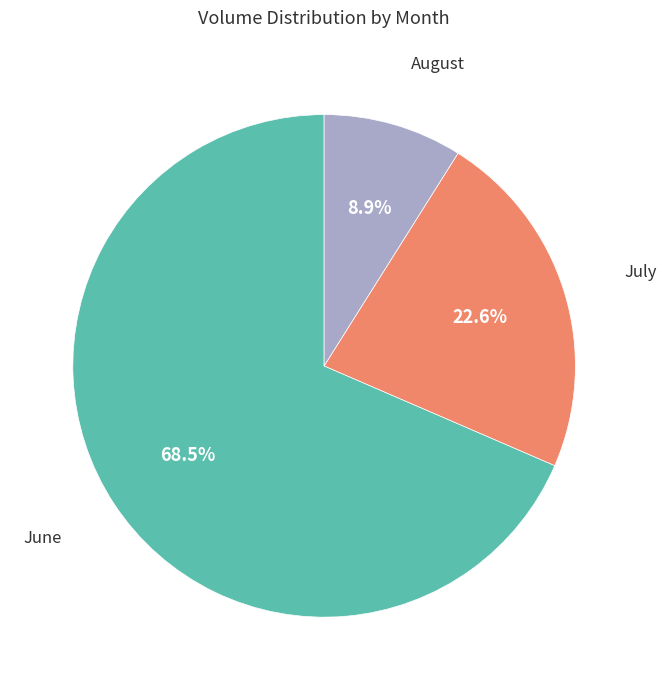

Is there any slice that represents more than half of the pie?

Yes